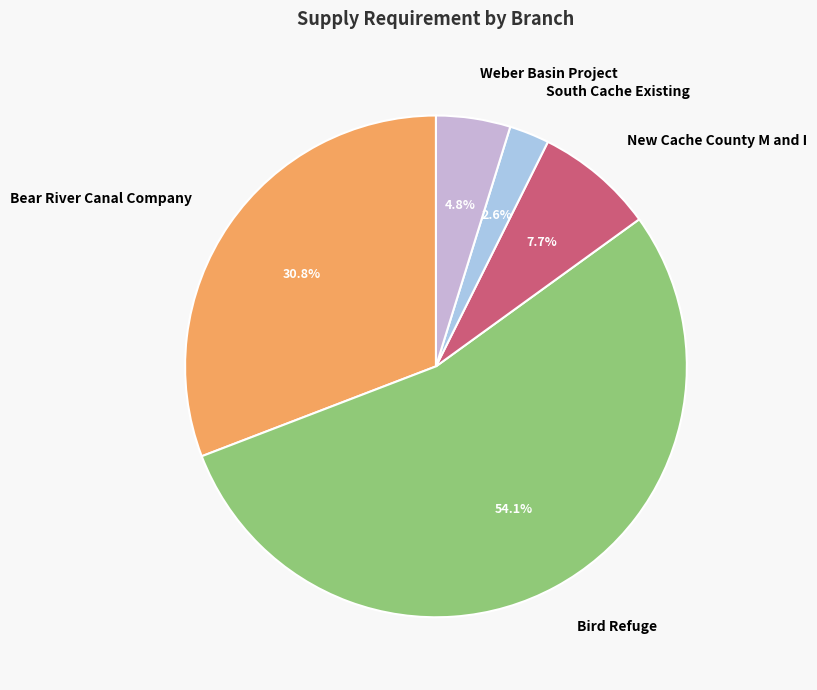

What percentage is the Bear River Canal Company slice, to the nearest percent?

31%